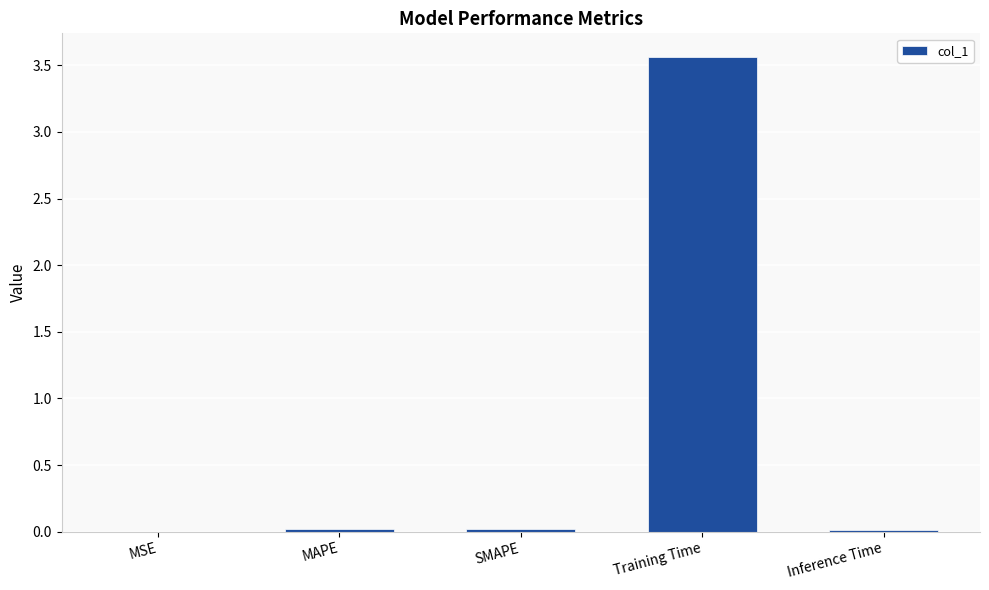

The value at MSE is 0.0. True or false?

True